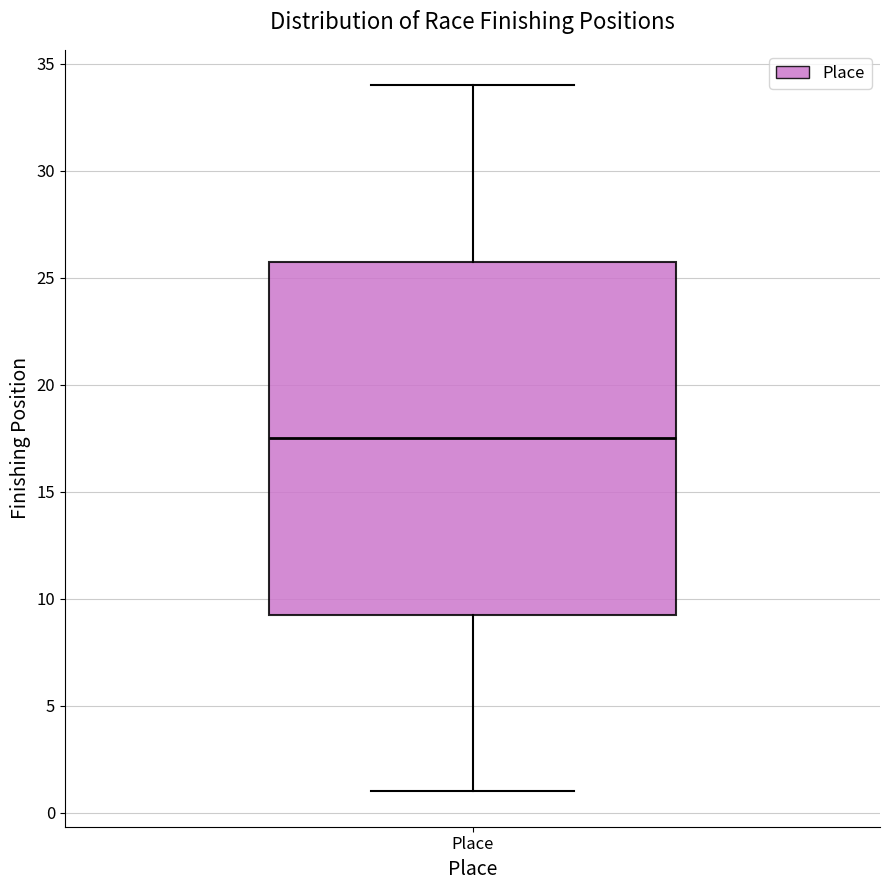

Where is the lower edge of the box for Place on the y-axis? The values are not printed on the chart, so give them approximately, as read against the axis.

9.5